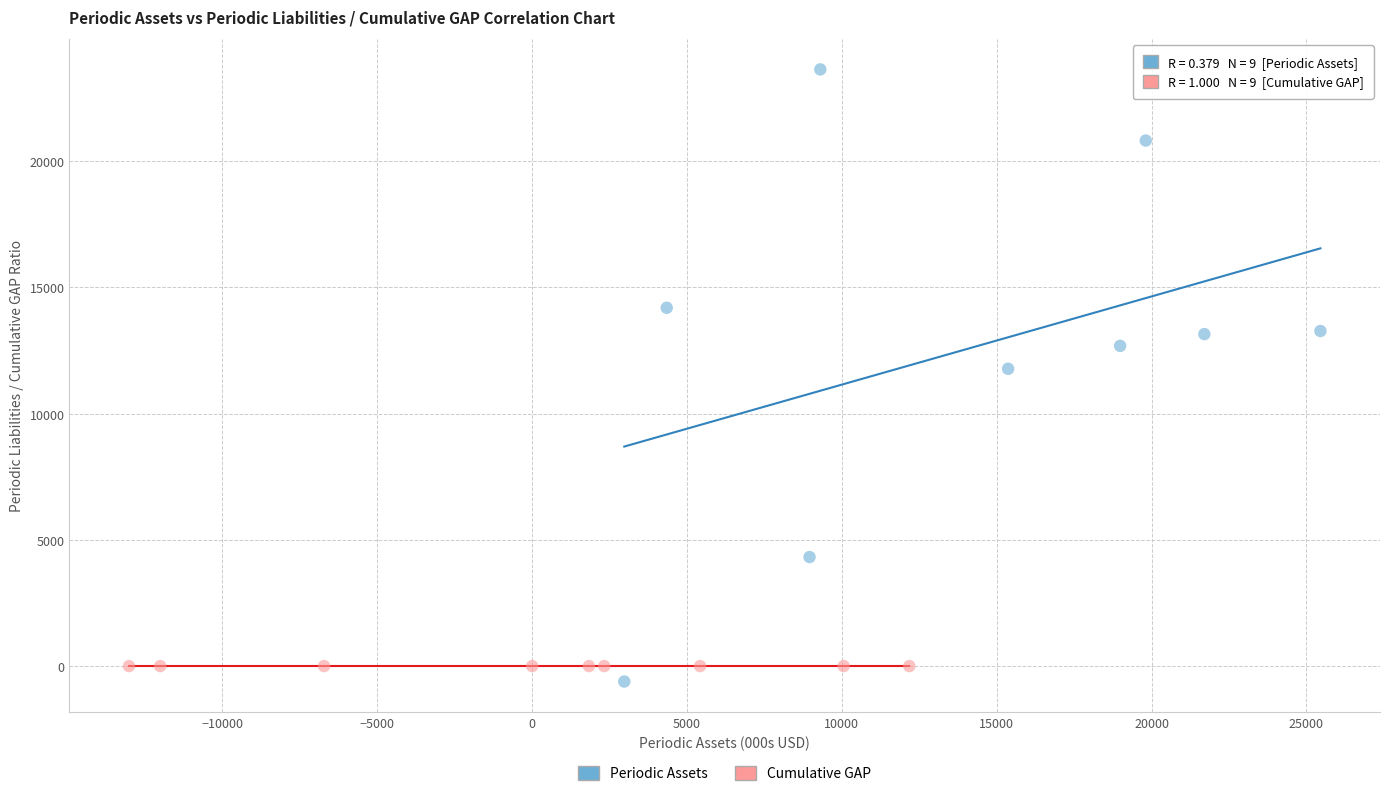

Which series reaches the maximum Y coordinate?

Periodic Assets